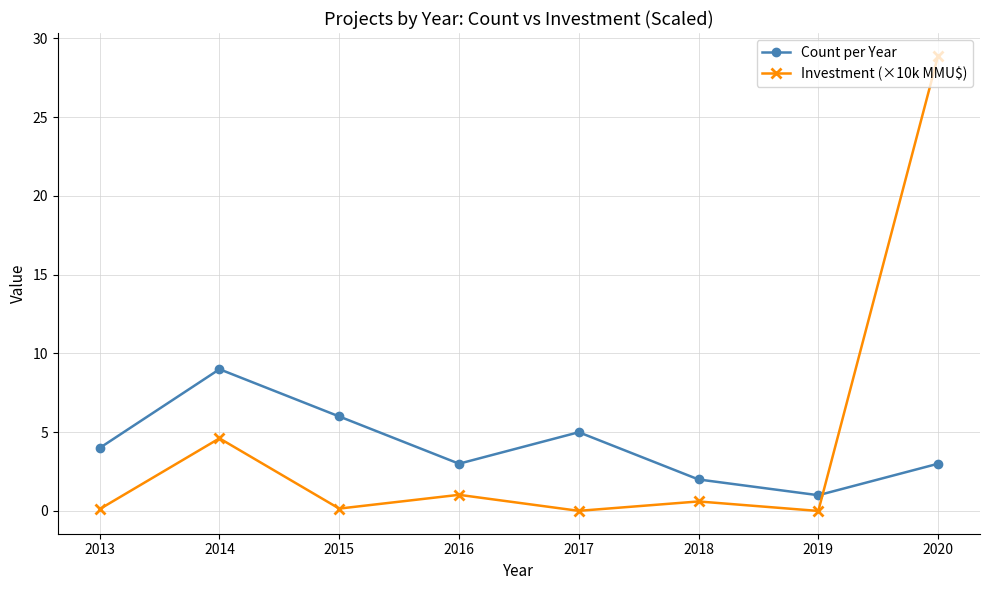

What is the sum of all Count per Year values?

33.0